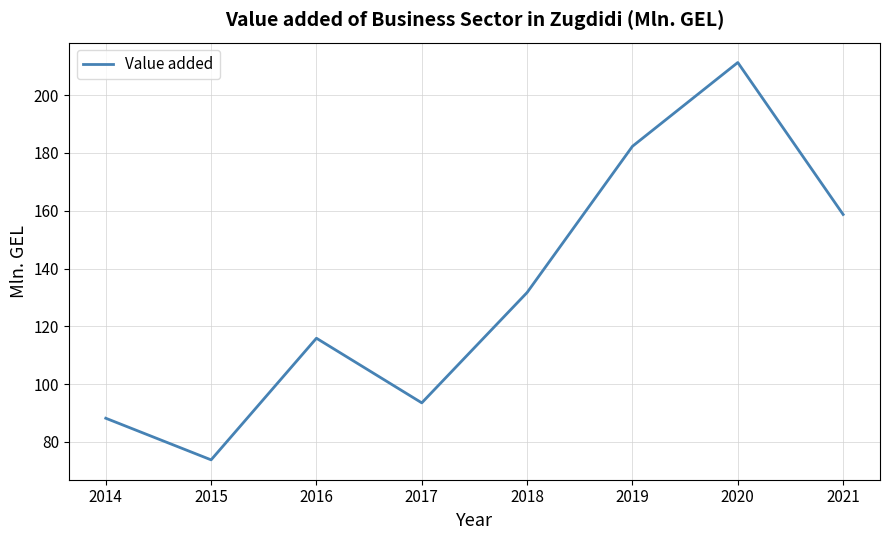

Which has a higher value, 2017 or 2018?

2018